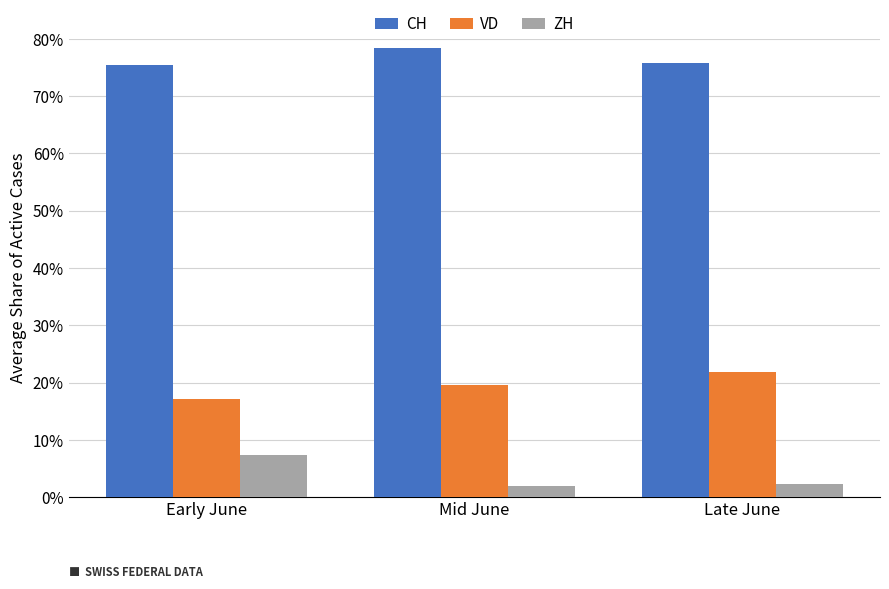

Is the value of ZH at Mid June greater than the value of CH at Mid June?

No